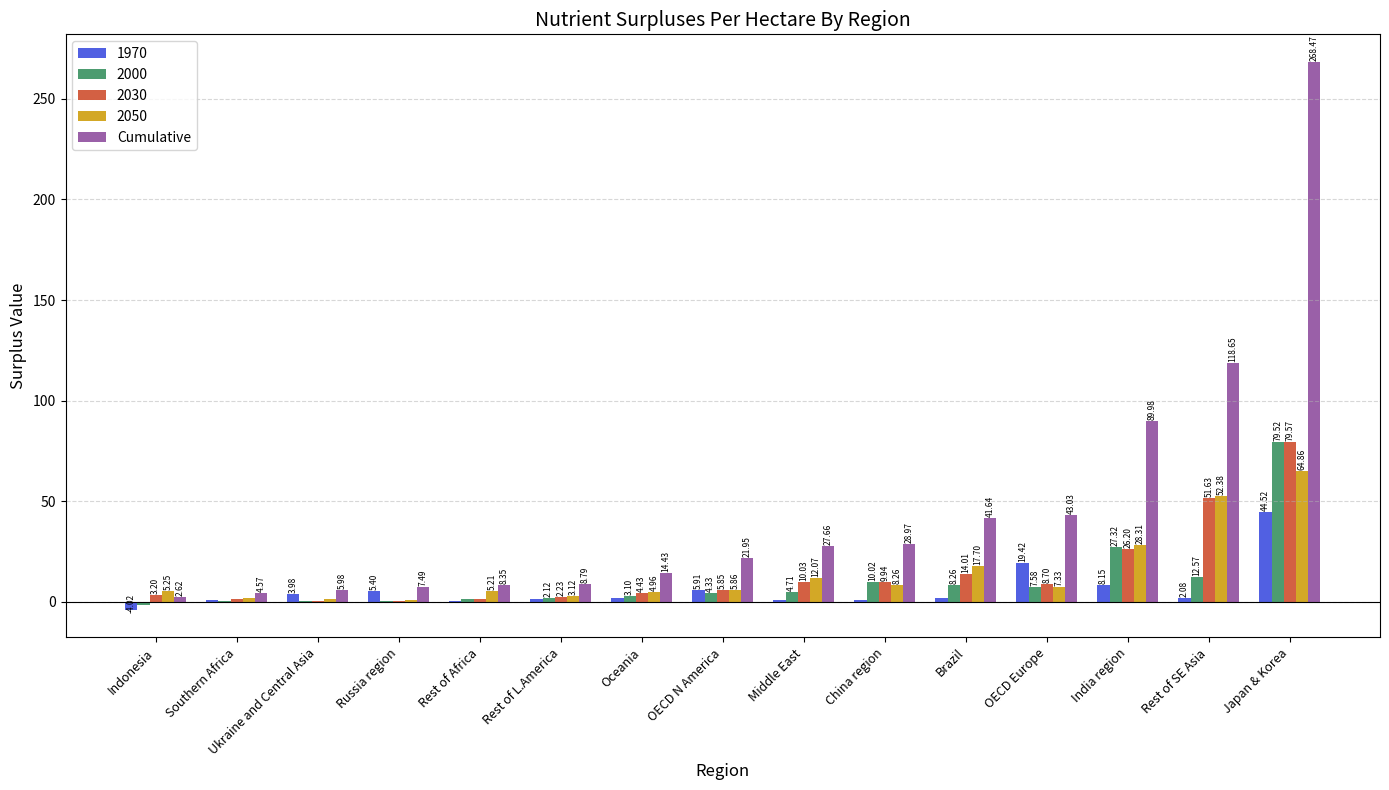

Count the number of data series in this chart.

5